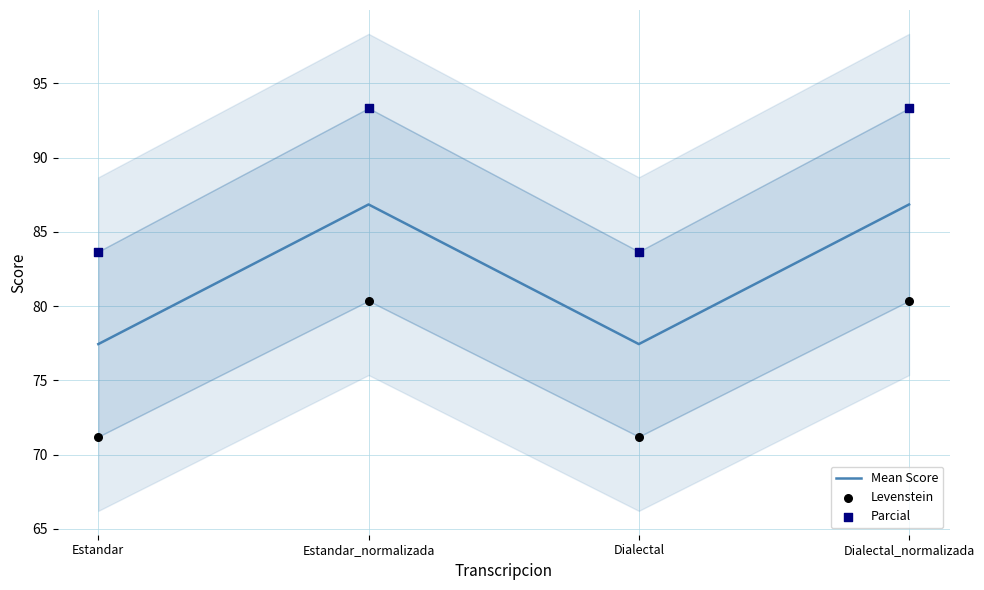

At how many categories does at least one series exceed 92?

2